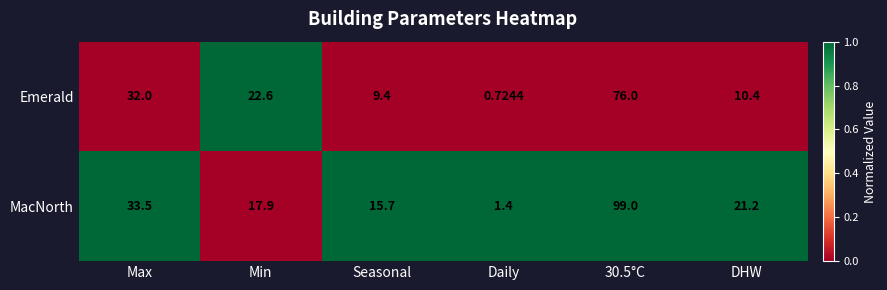

At which category is the sum across all series the highest?

30.5°C